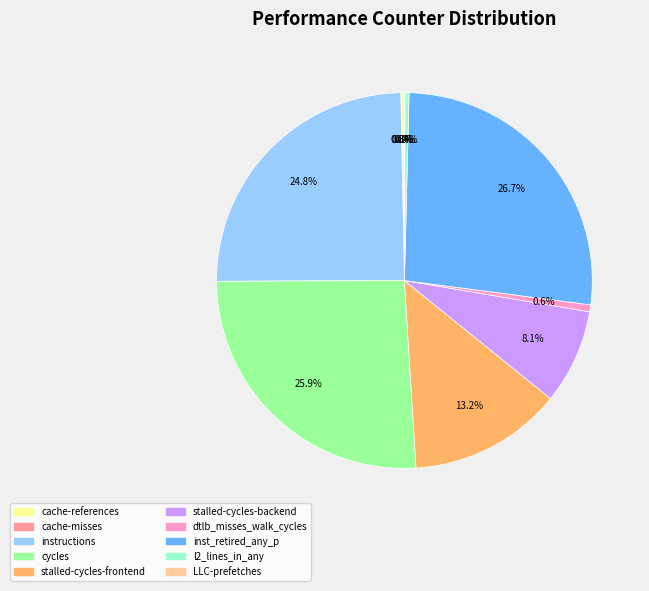

Which slice is the largest?

inst_retired_any_p